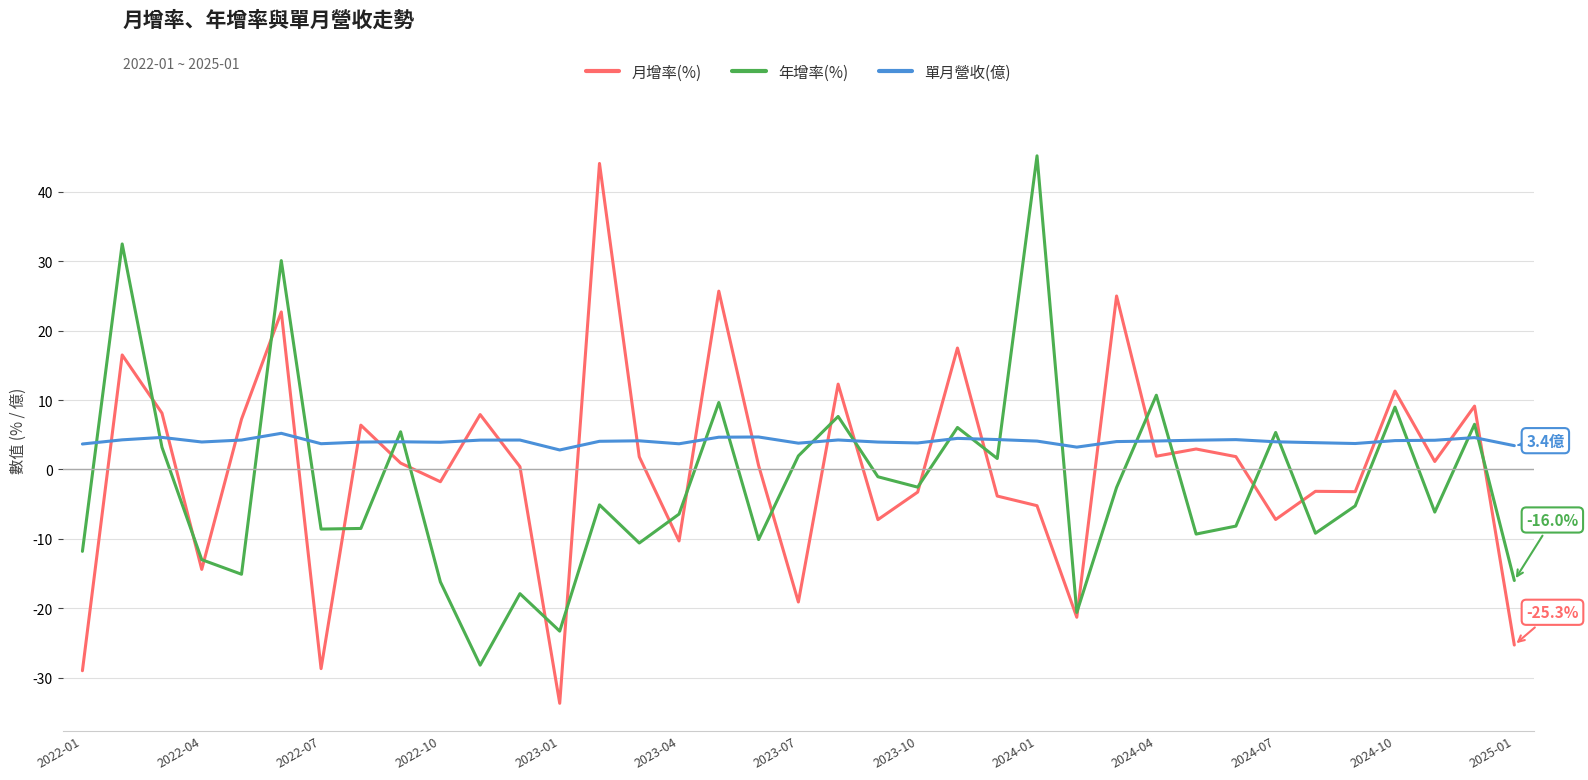

At how many categories does at least one series exceed 21?

6